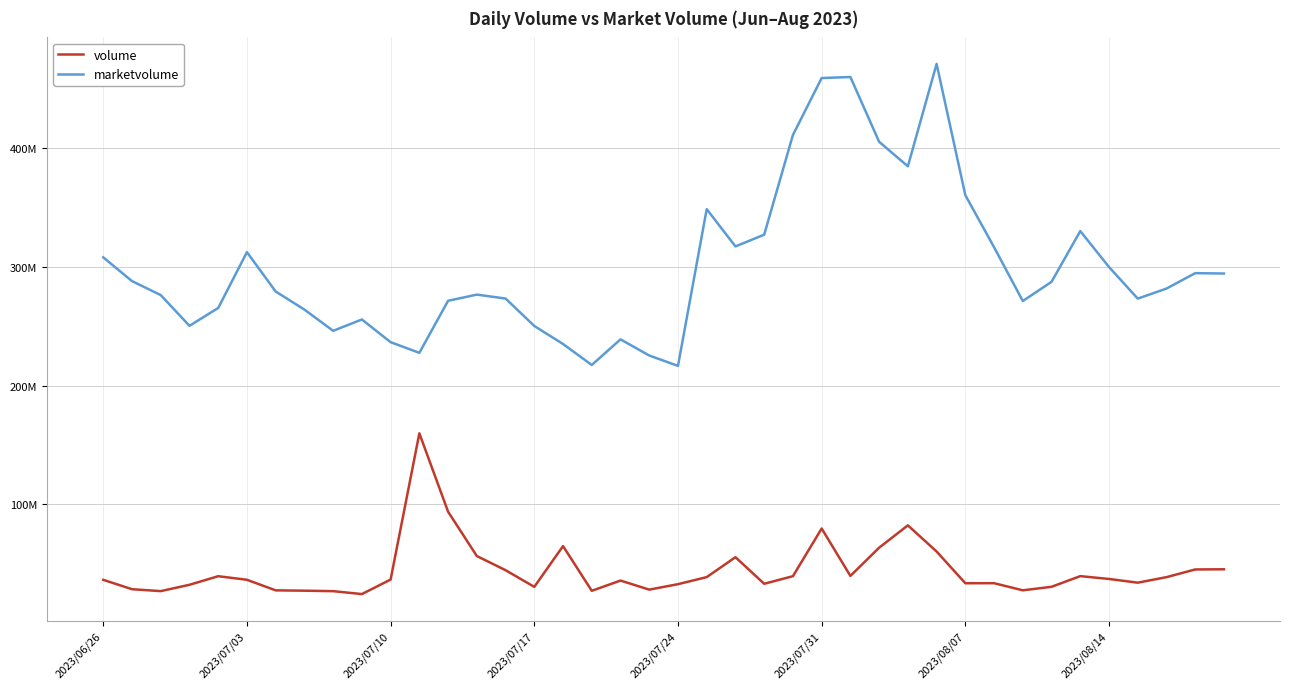

What are all the series names shown in the legend?

volume, marketvolume